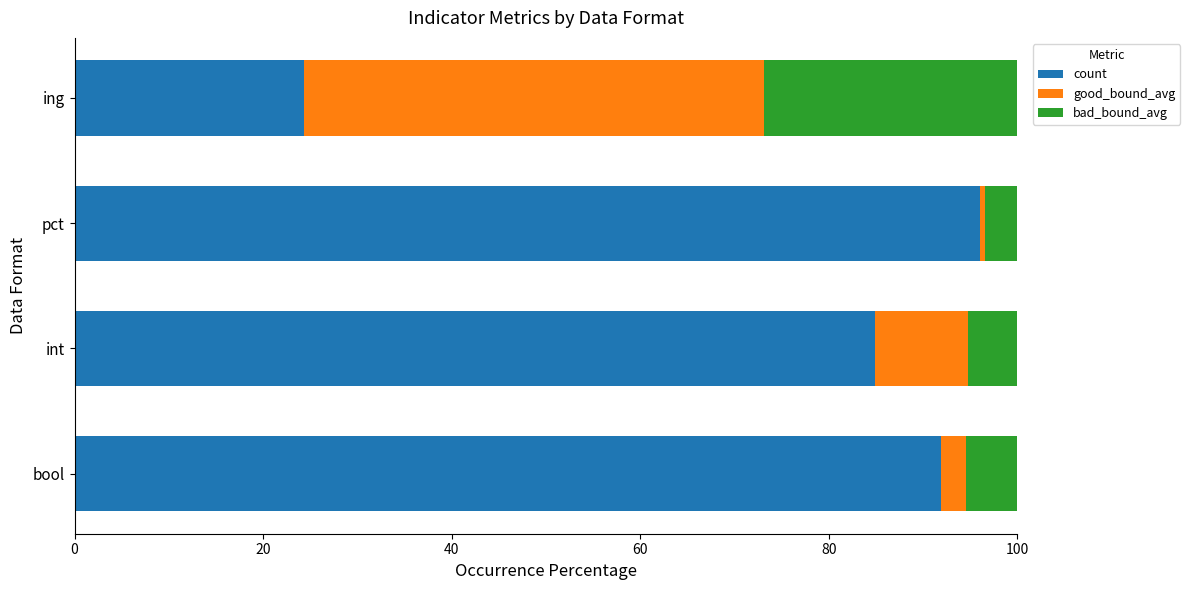

What value does the count series have at int?

85.0